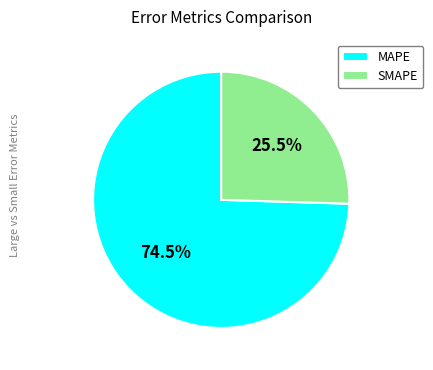

Which category accounts for the majority?

MAPE